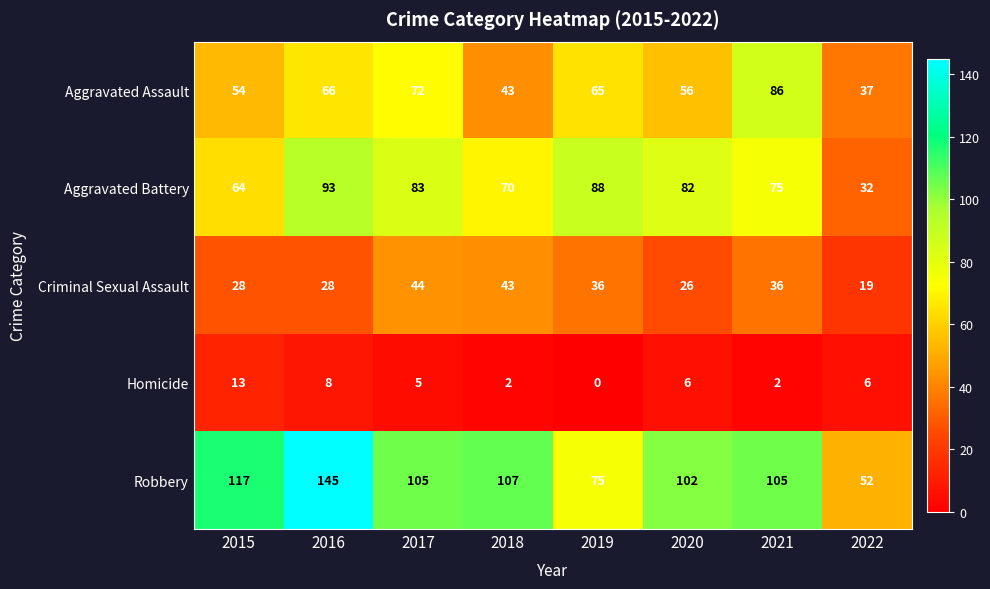

What is the difference between the maximum and minimum values in the Criminal Sexual Assault series?

25